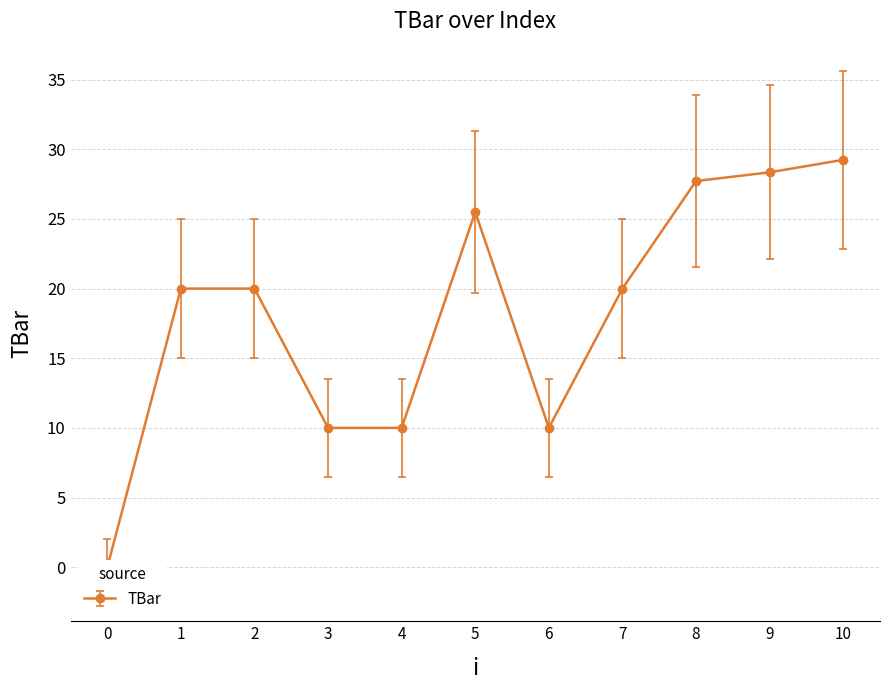

What is the change in value from 4 to 5?

+15.5